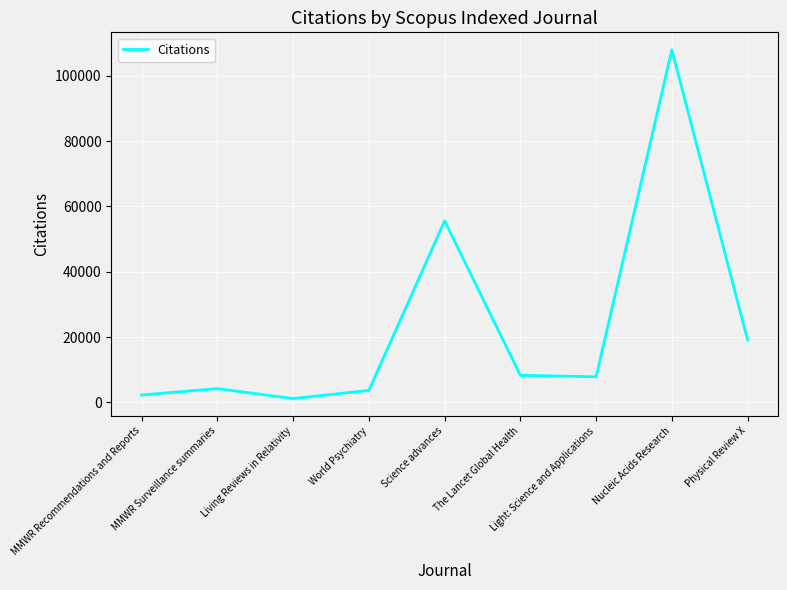

How many interior local valleys (lower than both neighbors) does the data have?

2